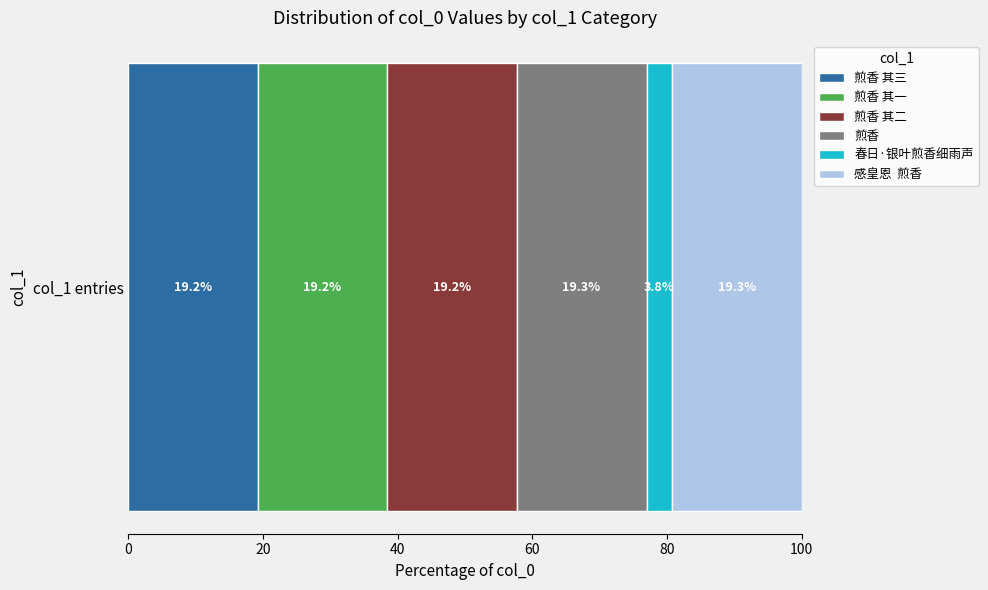

How many series are shown in this chart?

6